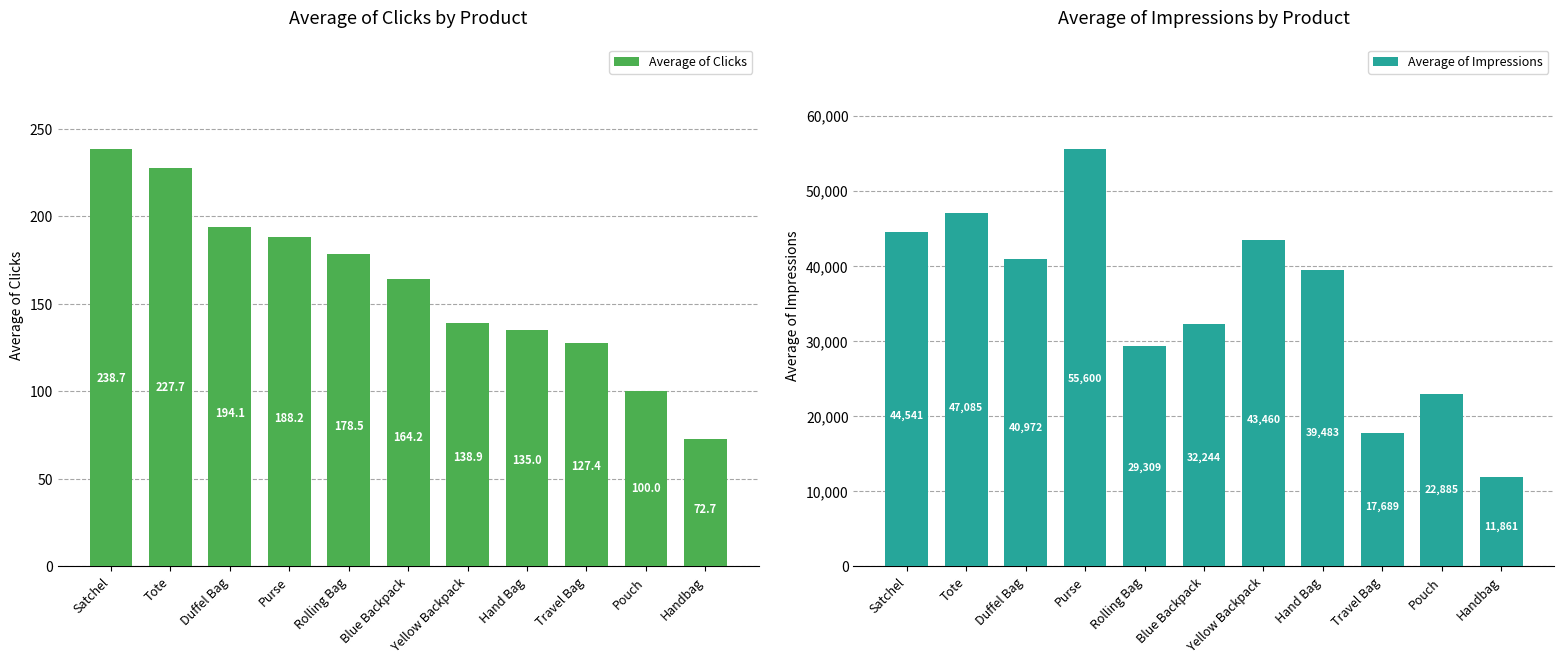

How many values in the Average of Impressions series are below 39483?

5